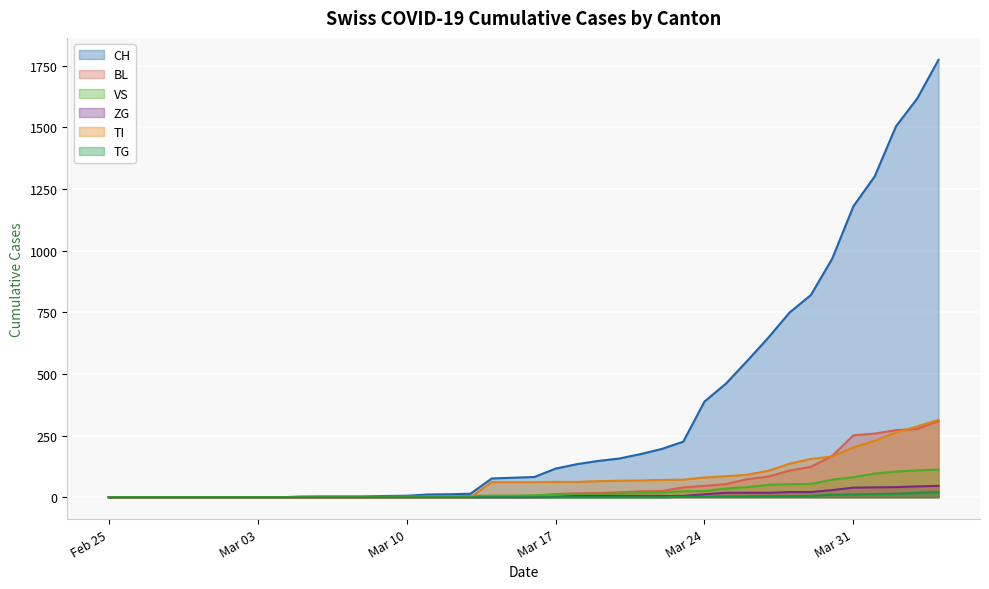

What is the difference between the second highest and minimum values in the ZG series?

44